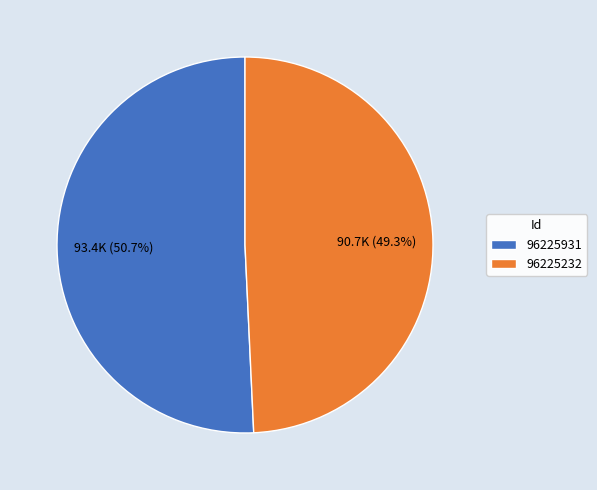

What percentage is the 96225931 slice, to the nearest percent?

51%